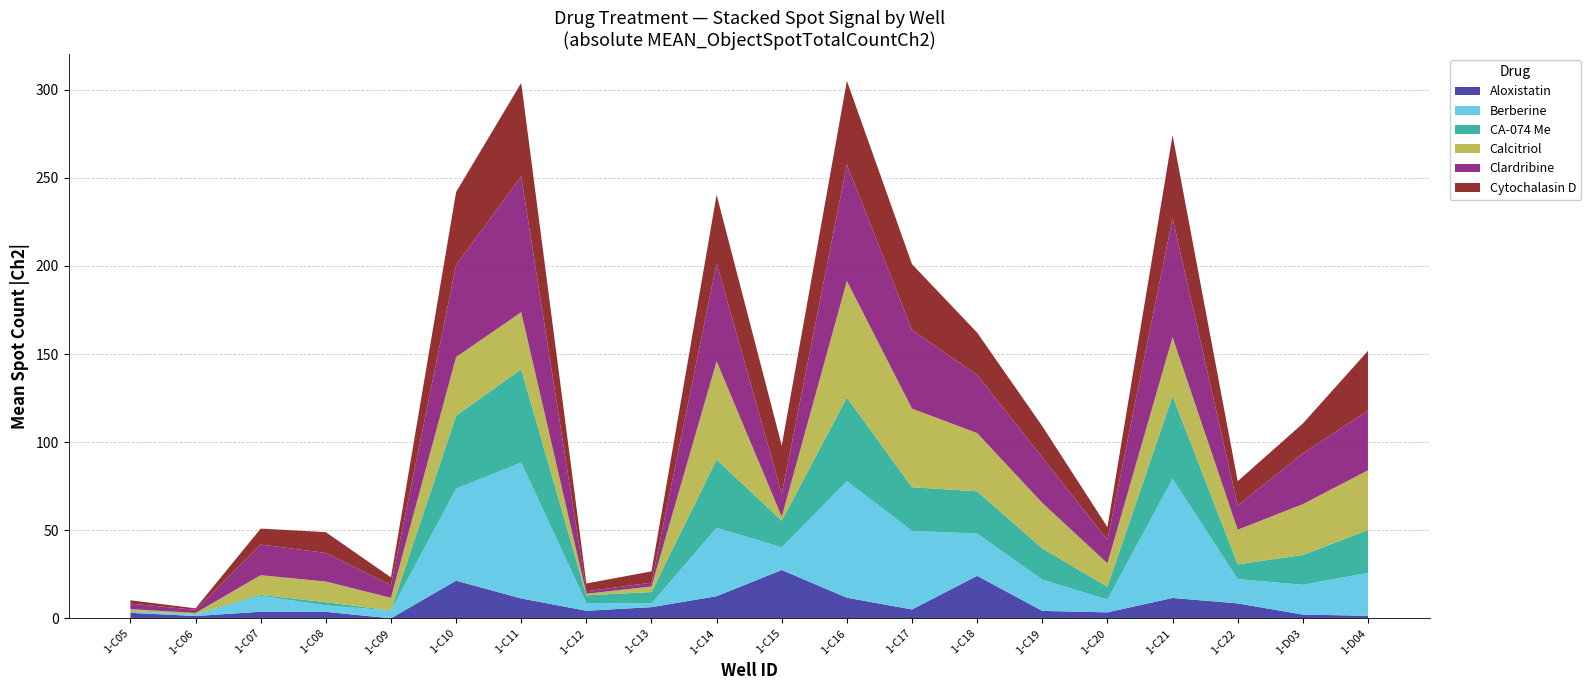

What is the maximum value for Aloxistatin?

27.5